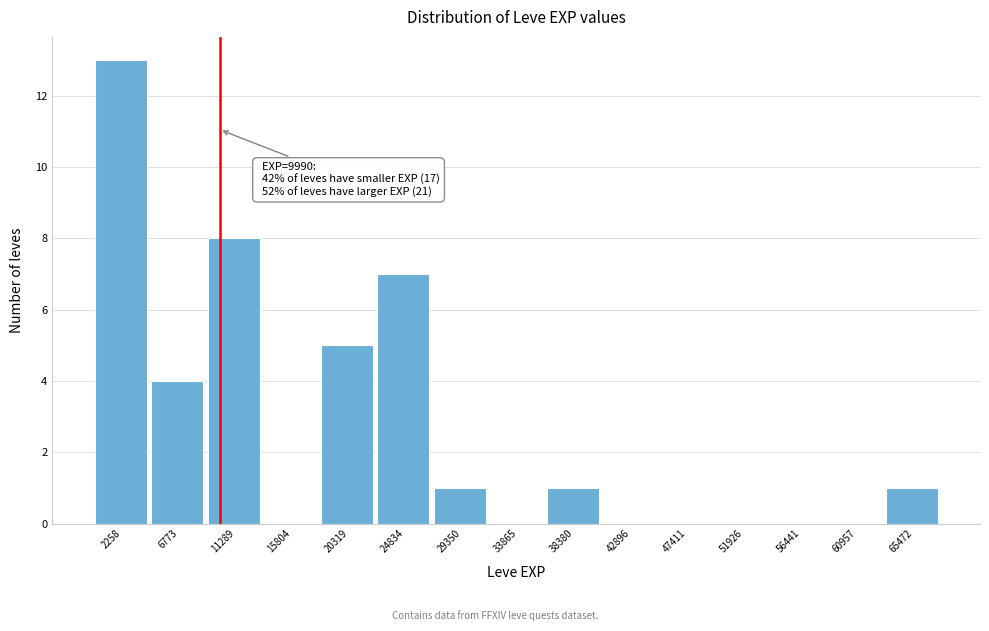

Over which range of the x-axis is the bar tallest?

0 to 4500